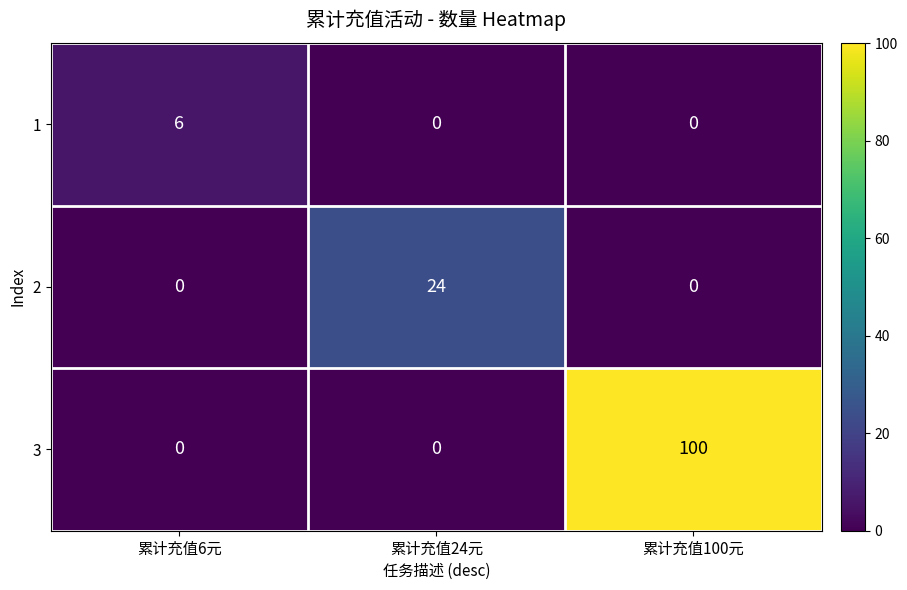

Rank the series by their average value, from highest to lowest.

3, 2, 1